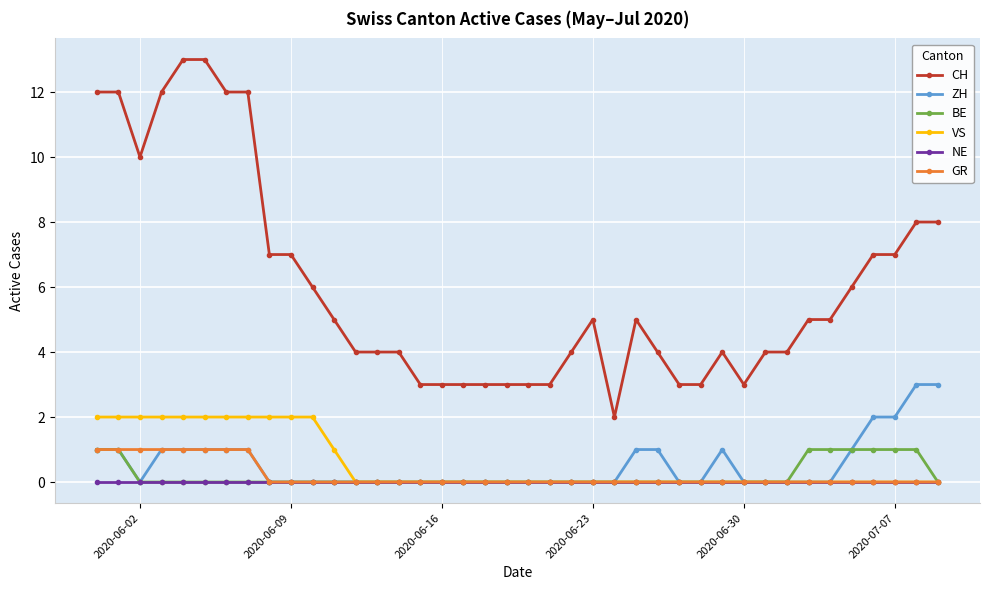

What is the value of the ZH point at the 26th from the left?

1